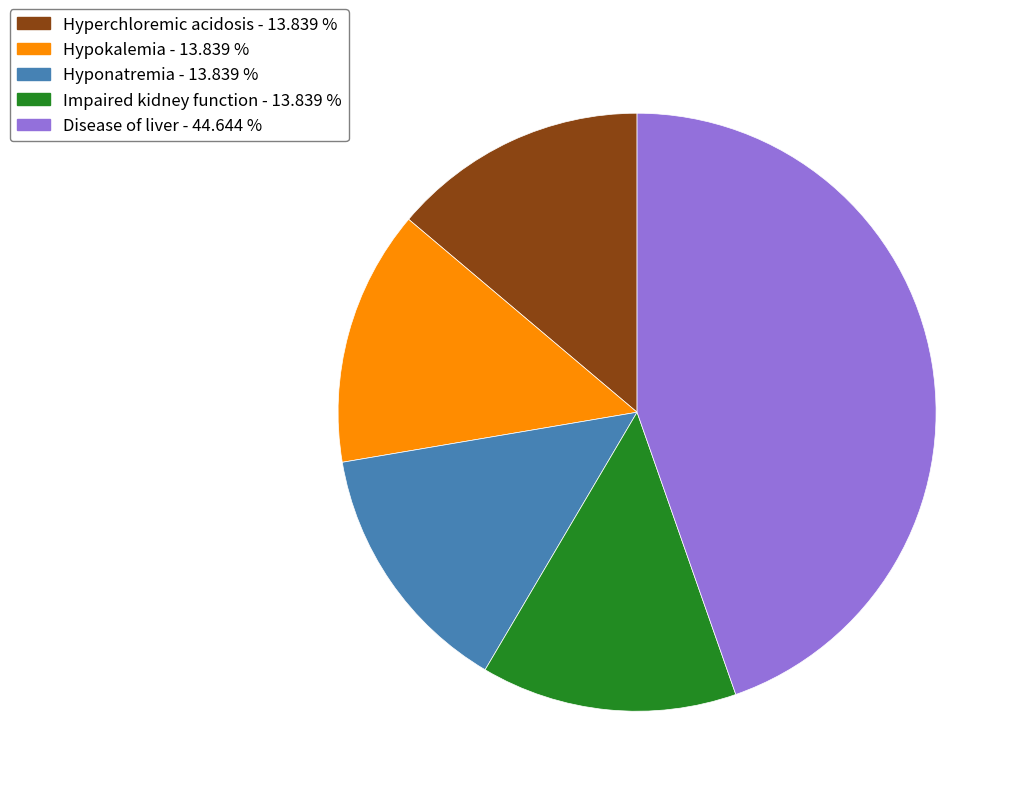

Approximately how many times larger is the value at Hyponatremia - 13.839 % compared to Hypokalemia - 13.839 %?

1.0